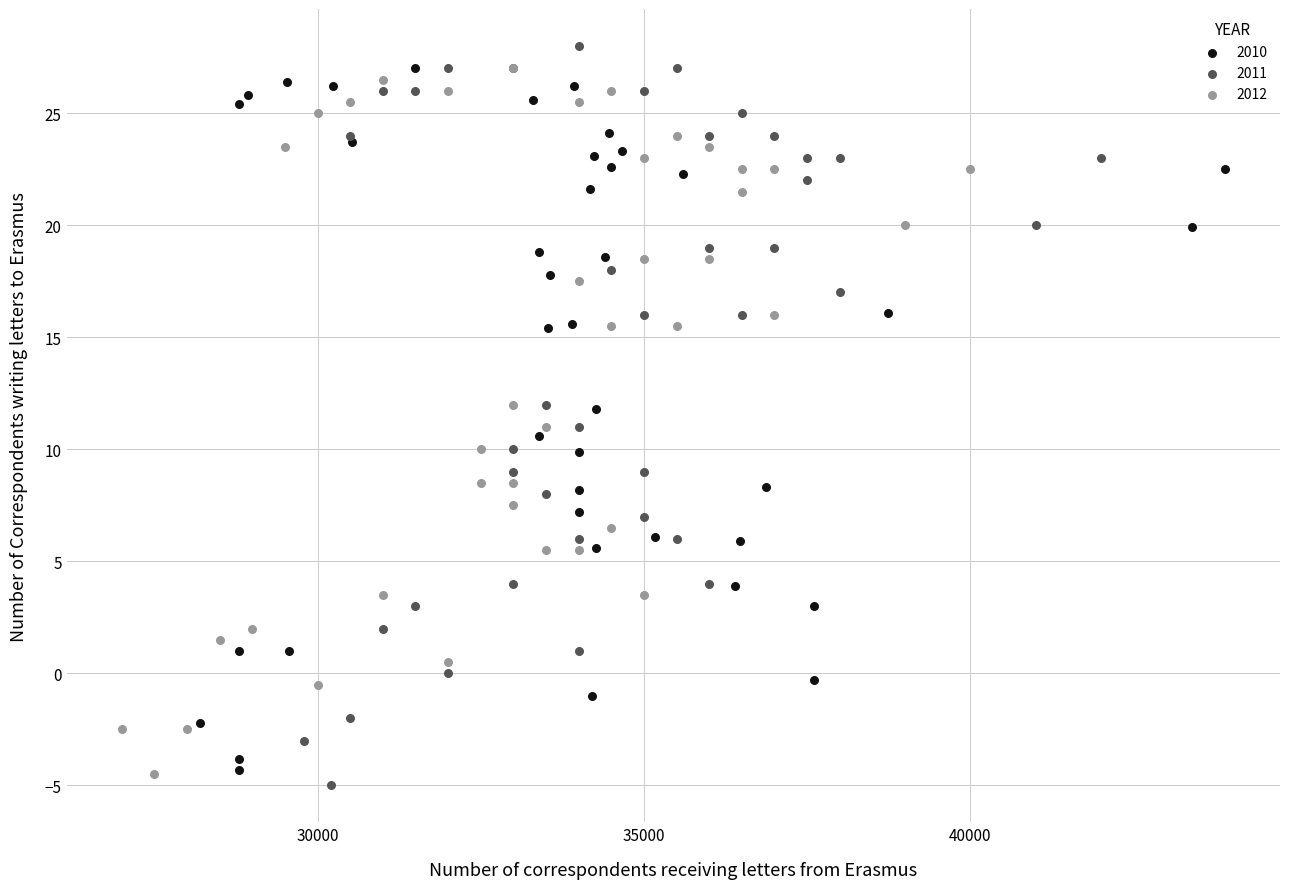

Which series has the largest Y range (max minus min)?

2011